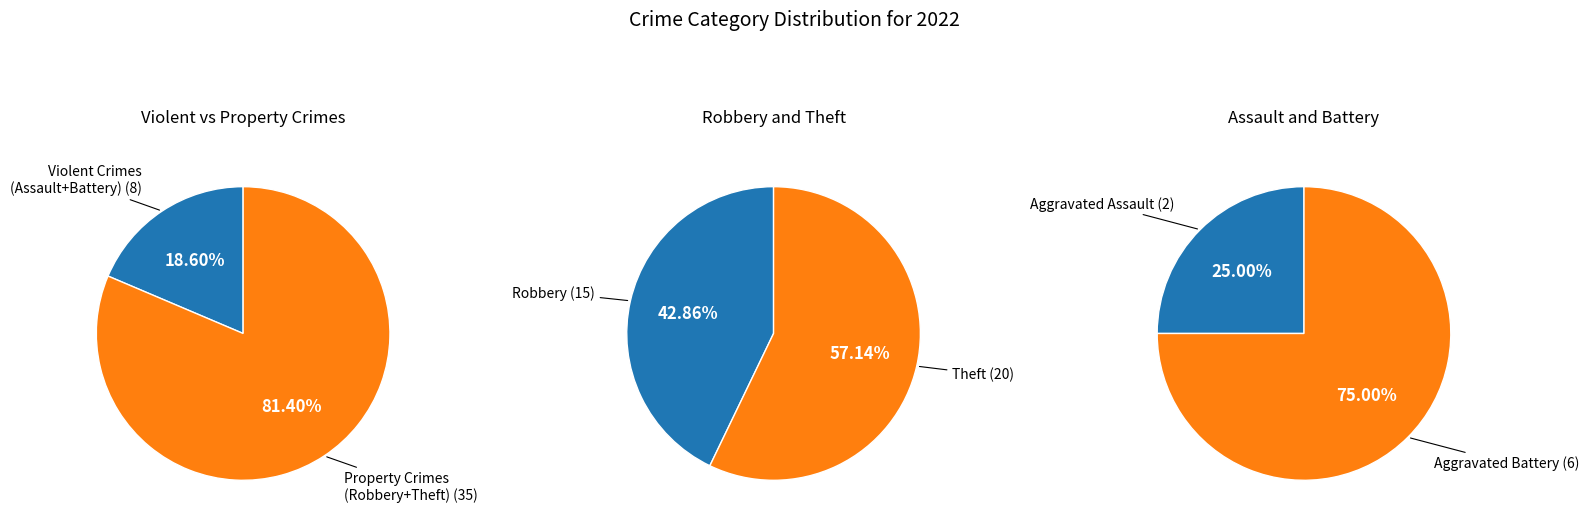

Does Robbery account for over 50% of the chart?

No